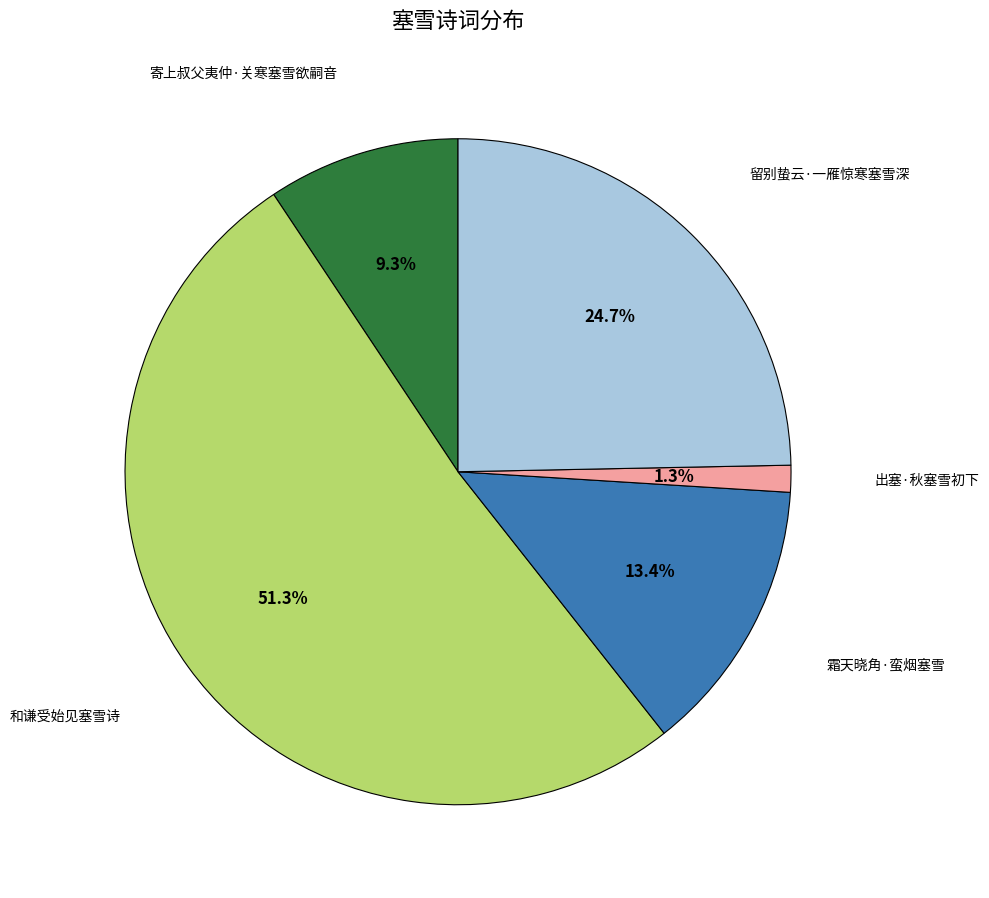

Is there a majority slice in this chart?

Yes